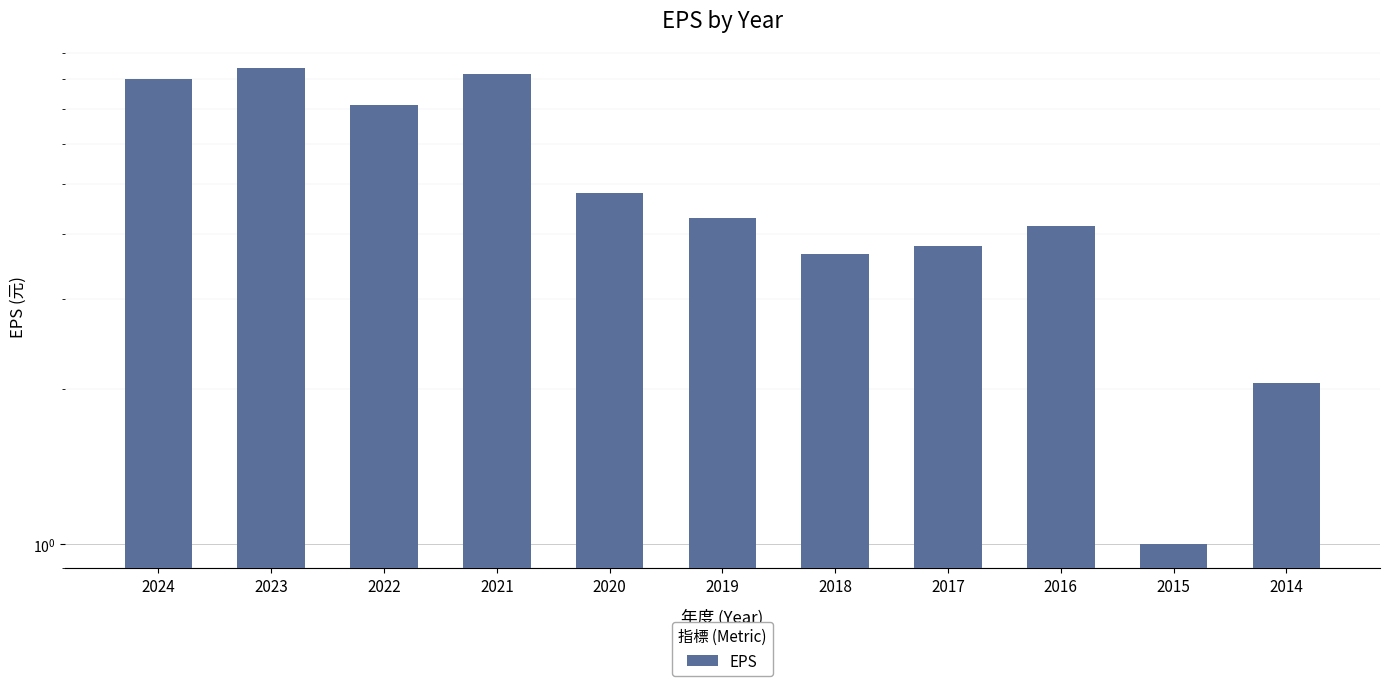

Reading left to right, list all the values displayed in this chart.

2024=8.0	2023=8.4	2022=7.1	2021=8.2	2020=4.8	2019=4.3	2018=3.7	2017=3.8	2016=4.2	2015=1.0	2014=2.1